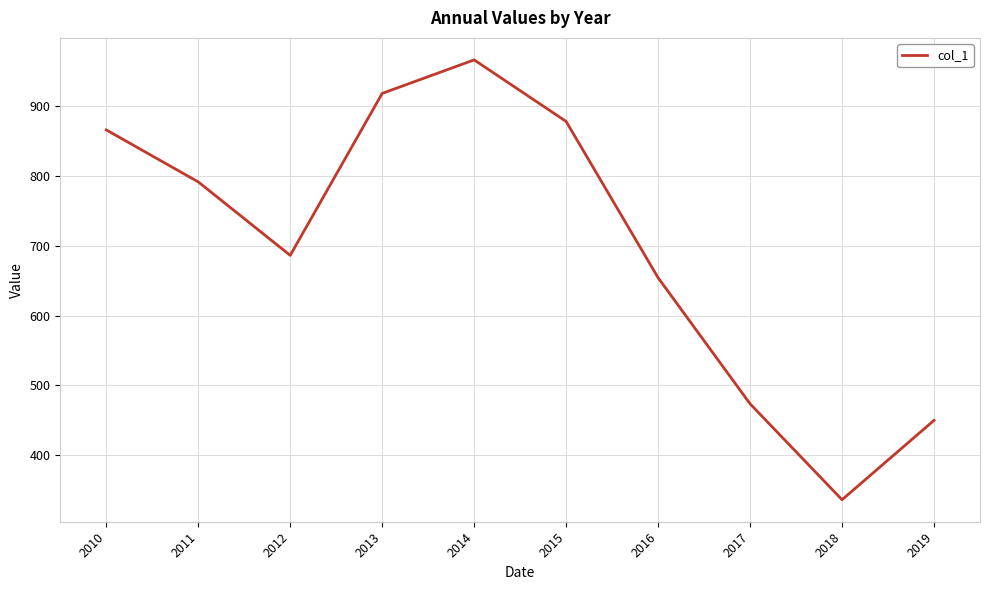

Which label corresponds to the smallest value in the chart?

2018